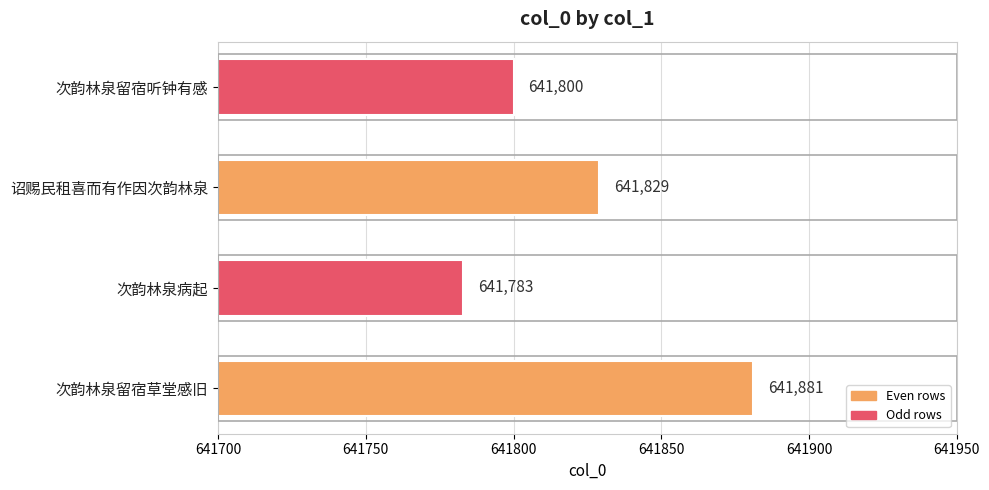

The value at 次韵林泉病起 is 932932. True or false?

False